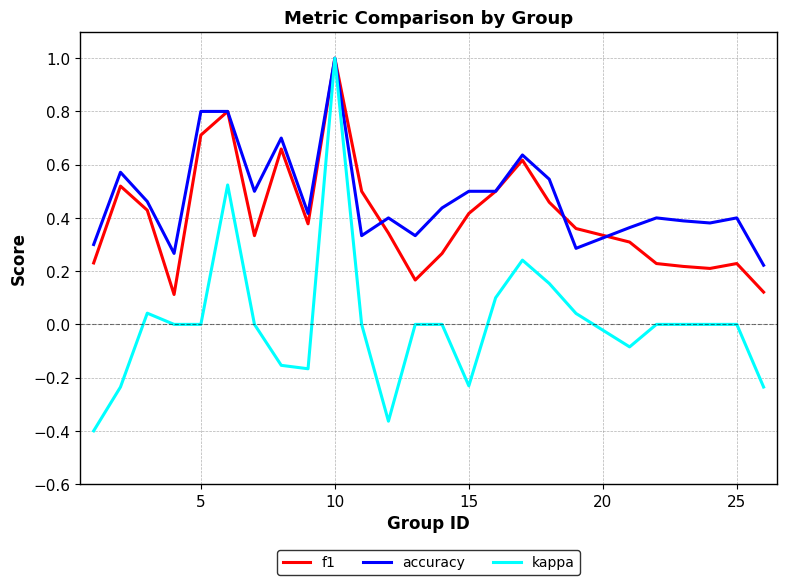

List the series in order of their overall mean, highest first.

accuracy, f1, kappa